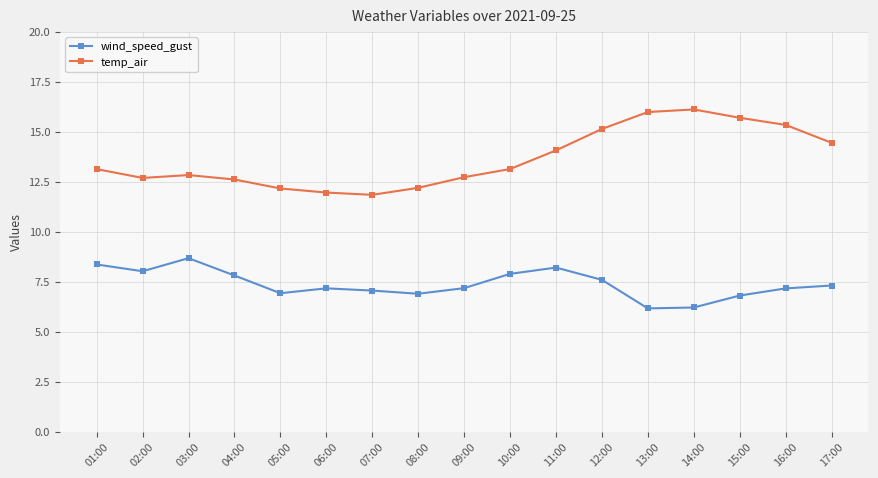

At which category does wind_speed_gust reach its first local peak?

03:00